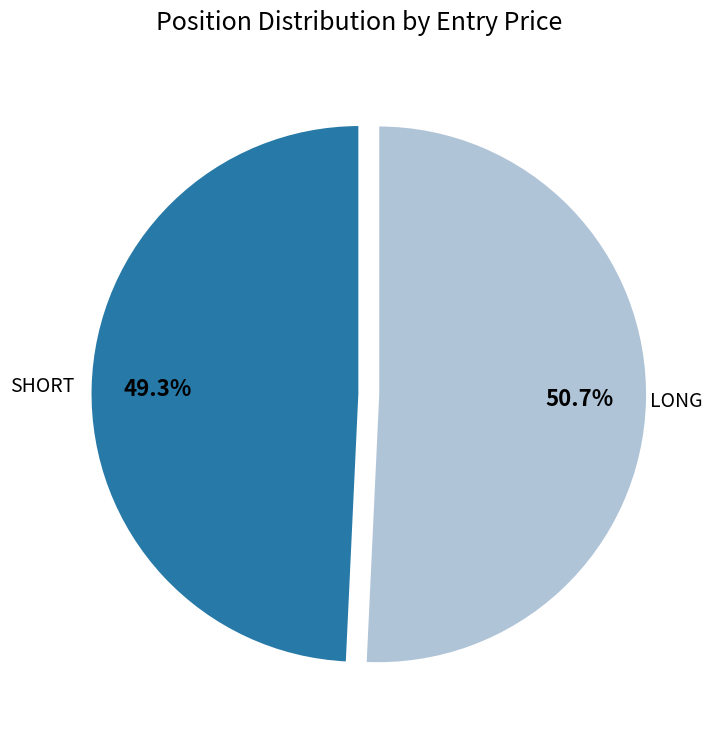

Does any single category account for the majority?

Yes